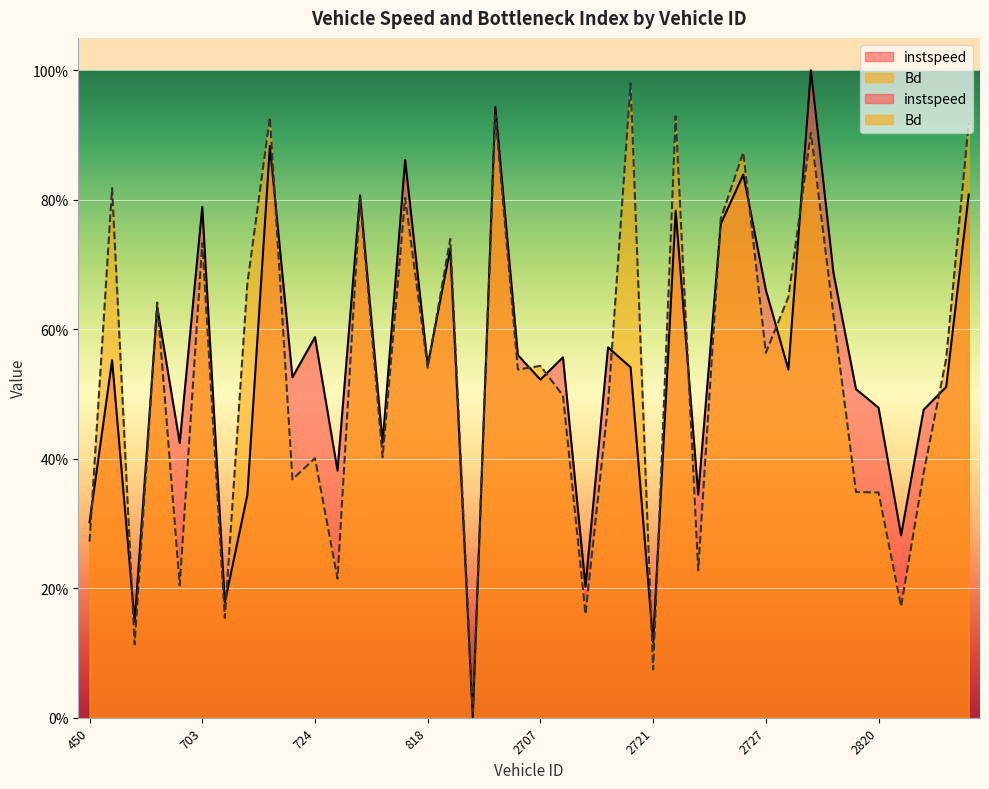

How many interior local peaks does the instspeed series have?

14